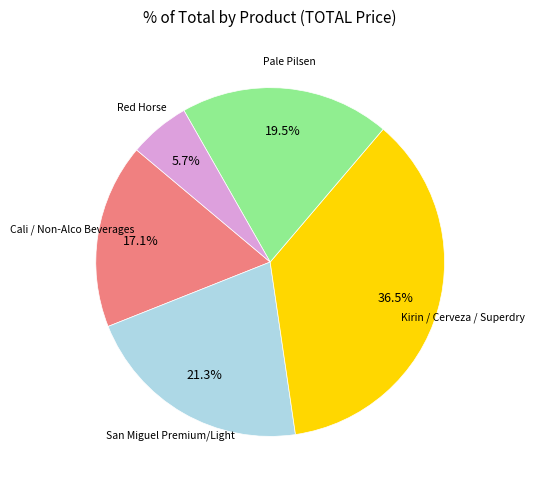

Is there any slice that represents more than half of the pie?

No